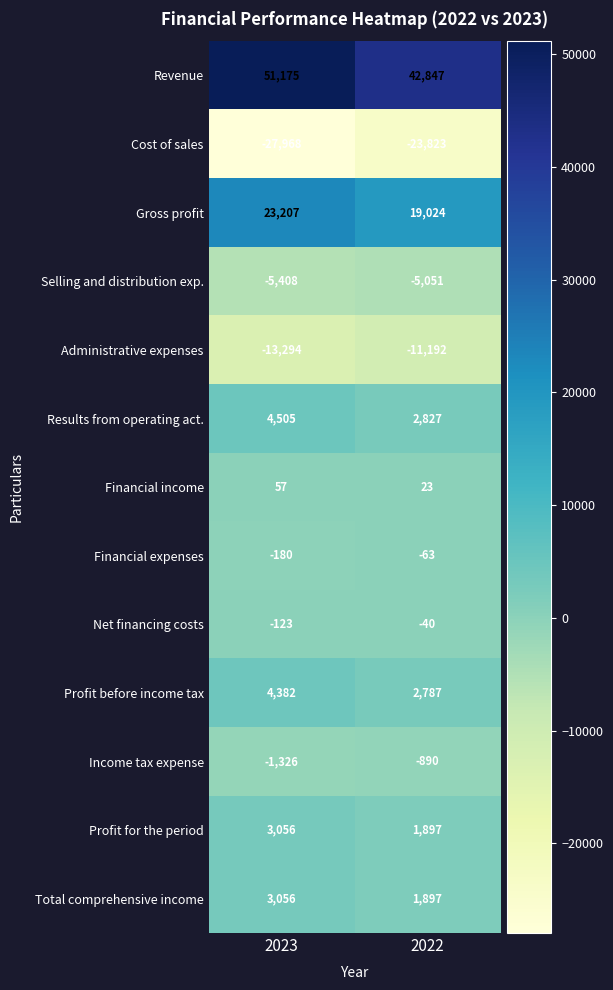

How many distinct data groups are displayed?

13